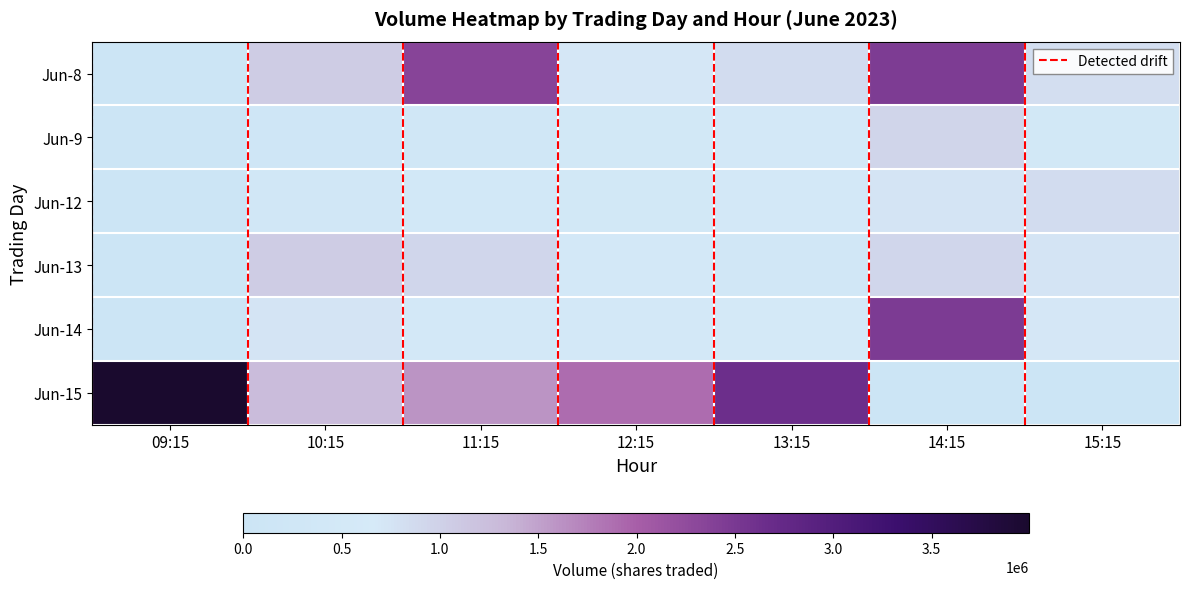

At which category does the chart reach its peak across all series?

09:15